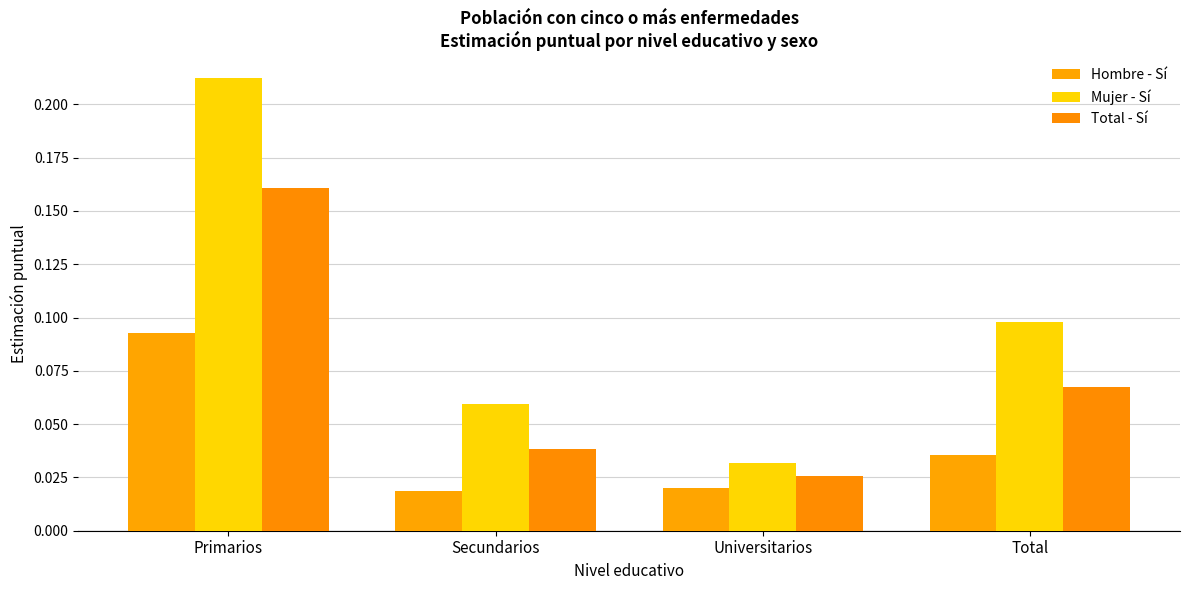

How many Hombre - Sí values are between 0 and 1?

4